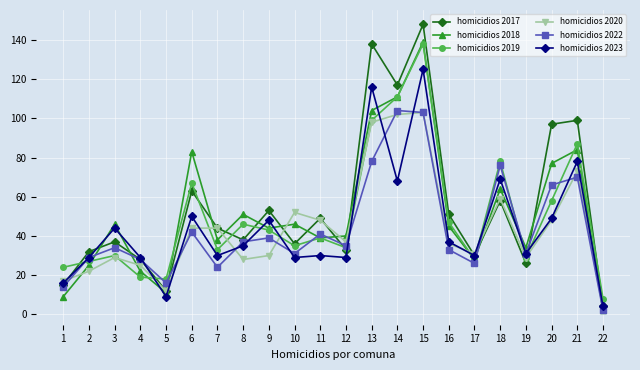

Between 7 and 14, which series saw the biggest shift?

homicidios 2022